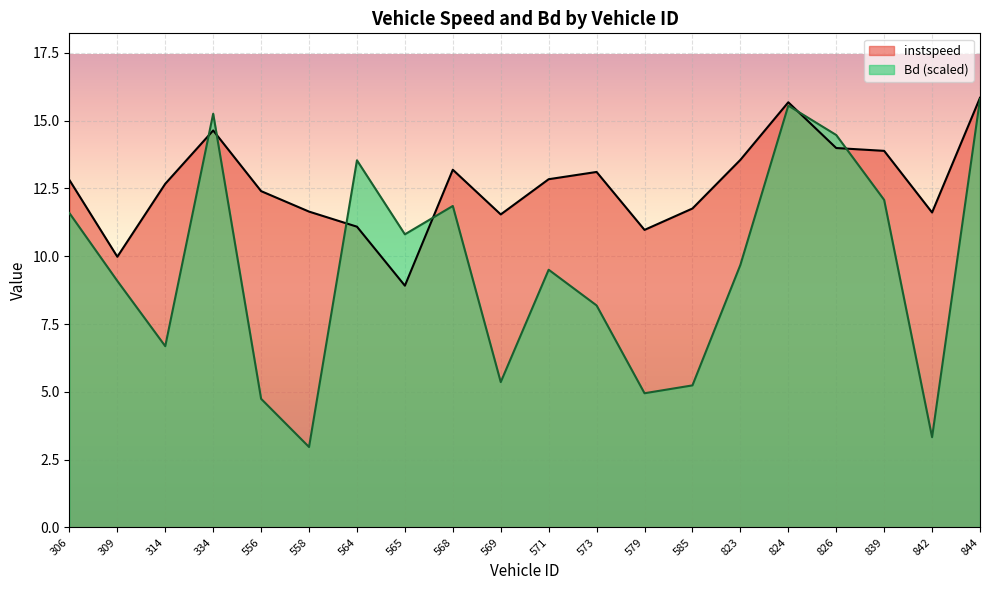

List the series in order of their overall mean, lowest first.

Bd (scaled), instspeed